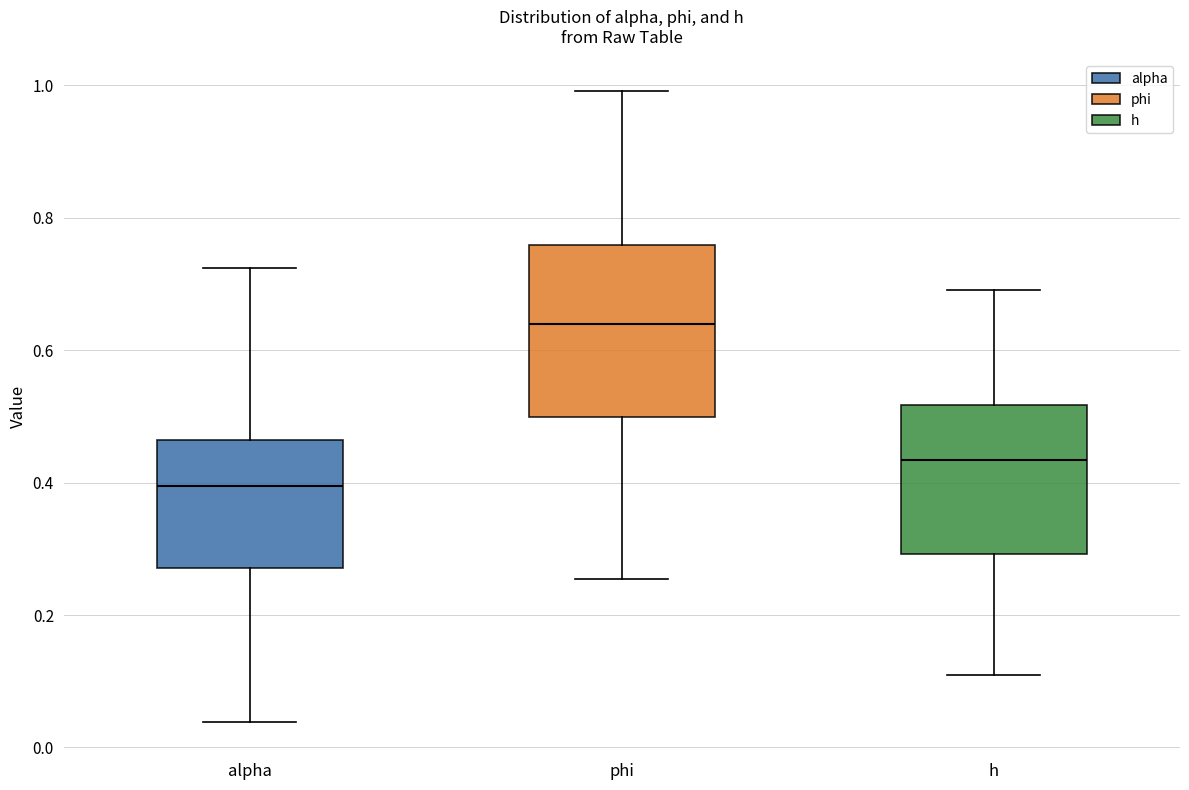

Where is the upper edge of the box for alpha on the y-axis? The values are not printed on the chart, so give them approximately, as read against the axis.

0.46